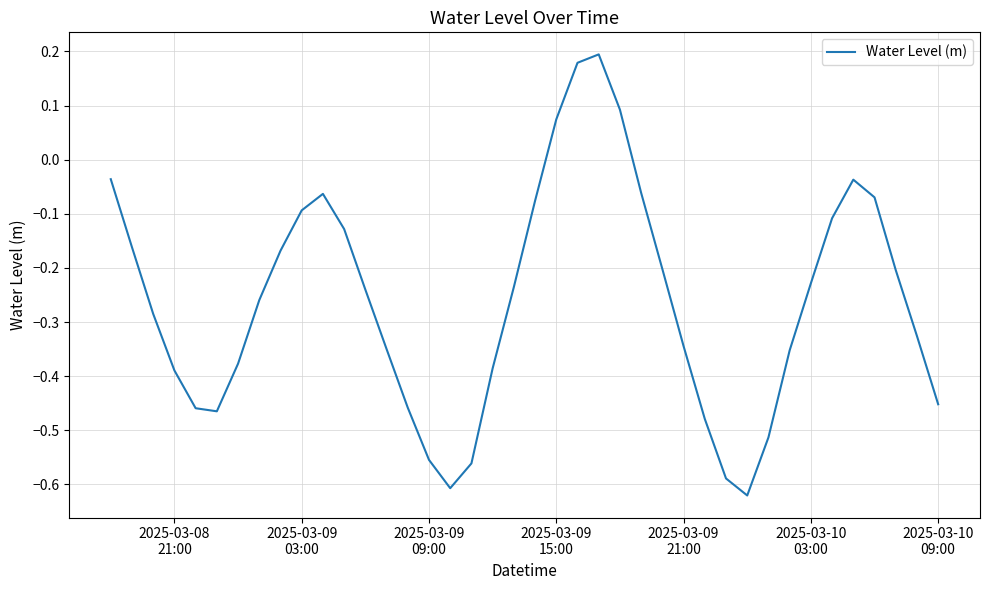

What is the difference between the maximum and minimum values?

0.8